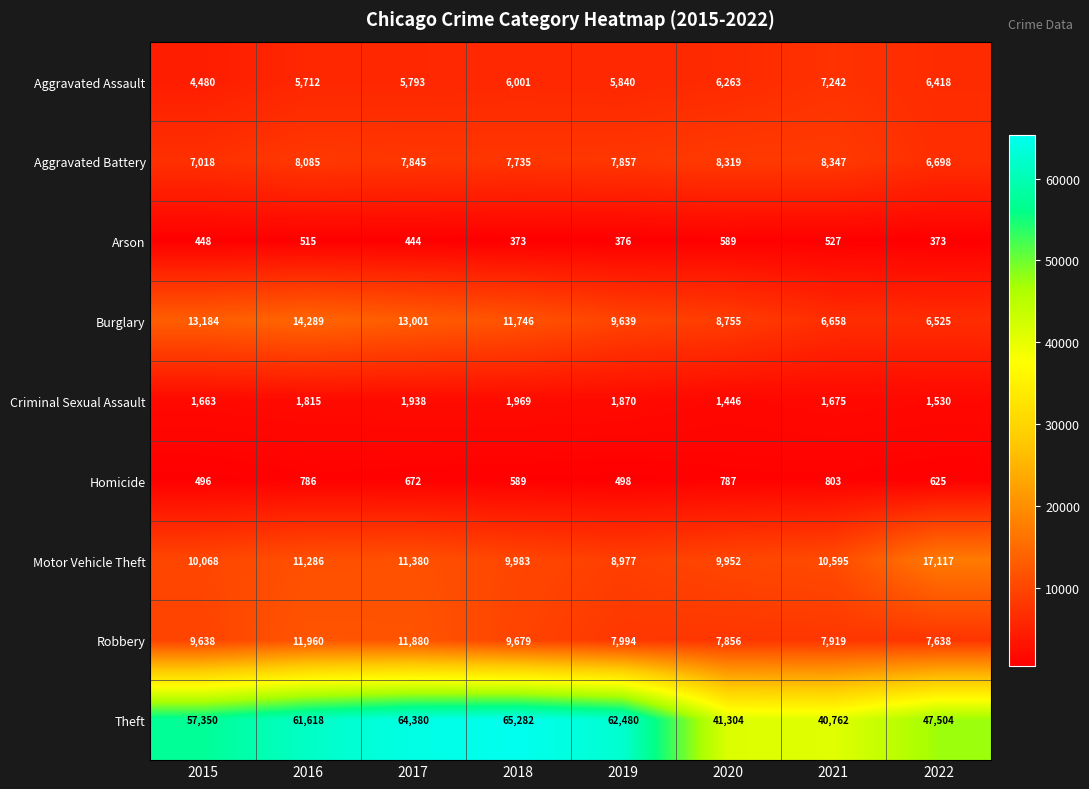

What is the sum of the Homicide values at 2017 and 2020?

1459